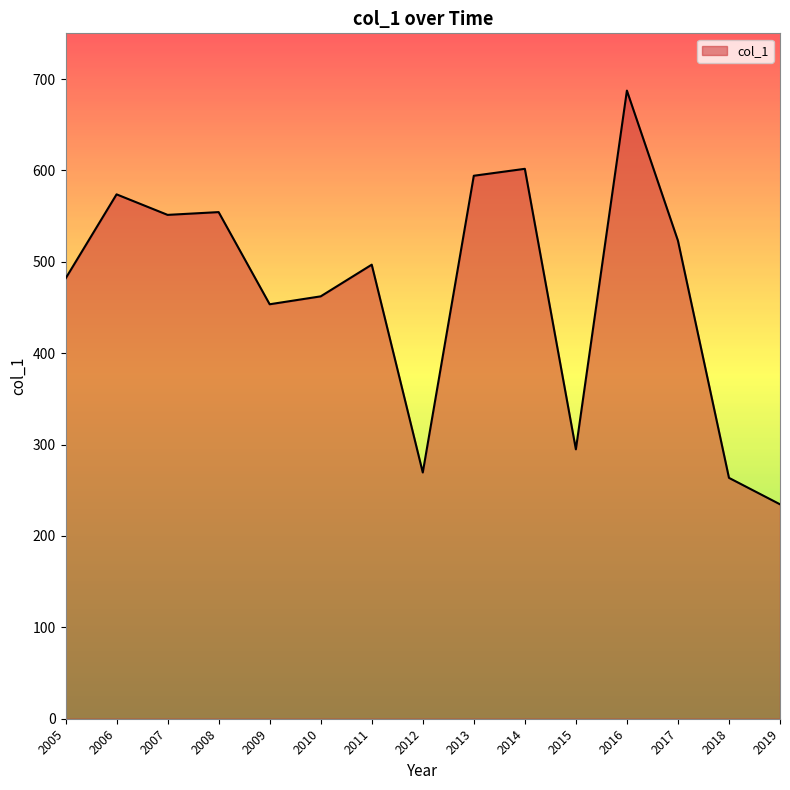

At which category does the data reach its first local peak?

2006